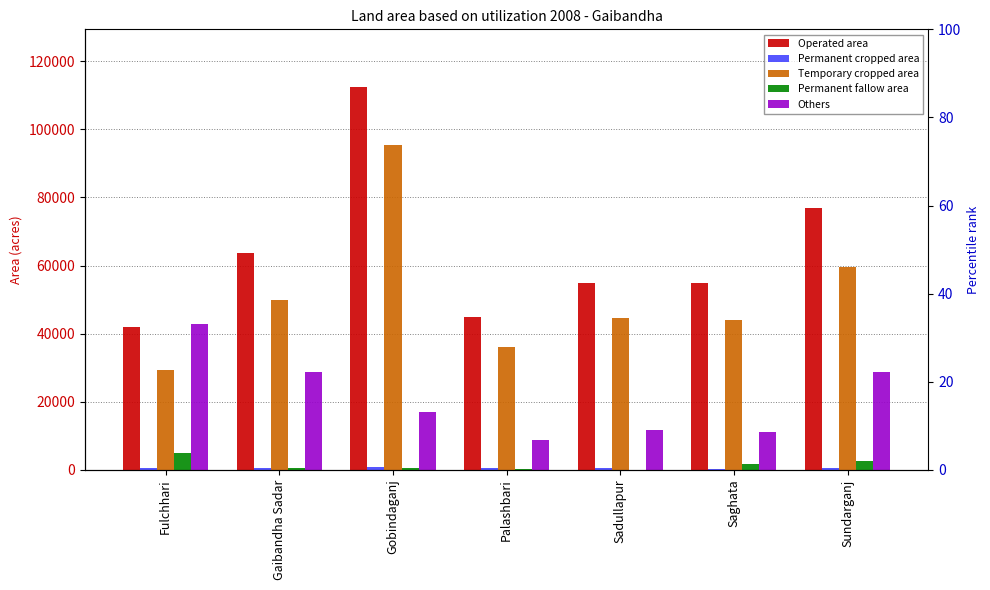

Where is Permanent cropped area nearest to the value 574?

Gaibandha Sadar